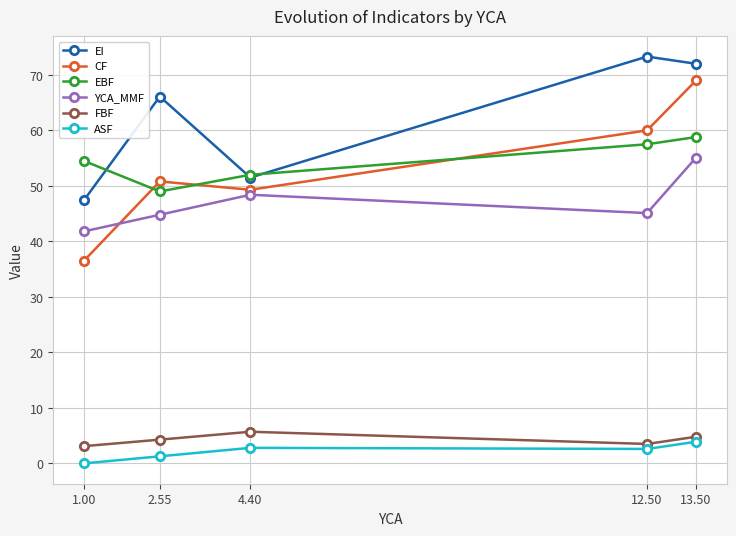

What is the sum of the ASF values at 2.55 and 4.40?

4.1